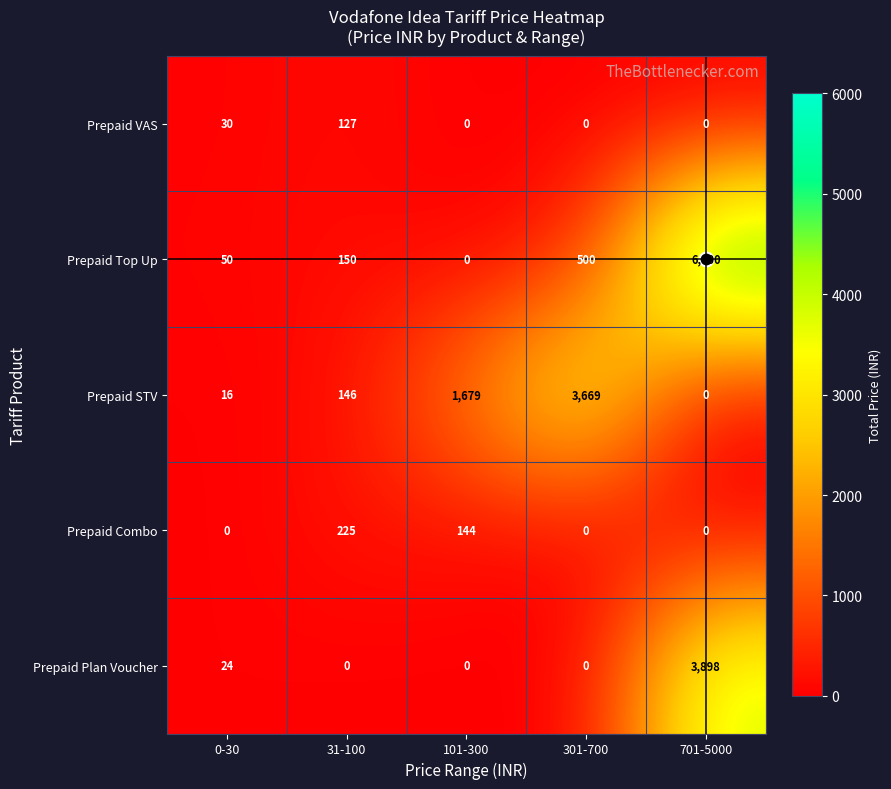

What is the difference between the second highest and second lowest values in the Prepaid VAS series?

30